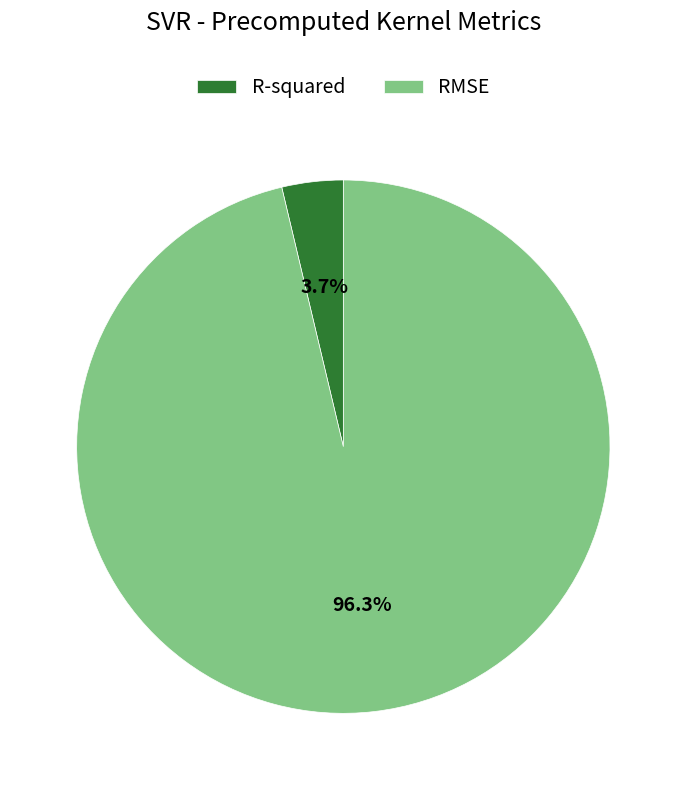

To the nearest percent, what is the average slice percentage?

50%